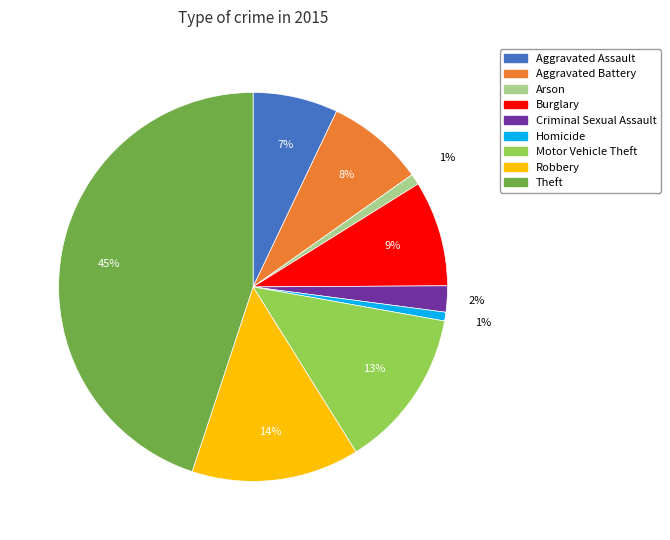

Do Theft and Burglary together represent more than half of the pie?

Yes